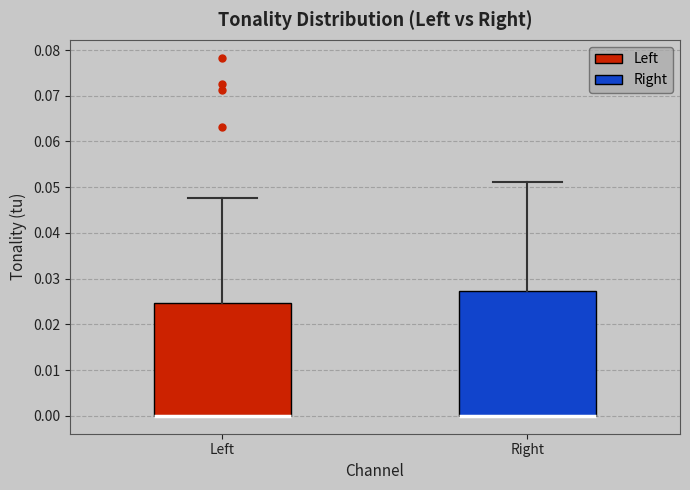

Reading left to right, transcribe this box plot: for each box, give where its median line is, the range the box spans, and where its two whiskers end, as read against the y-axis. The values are not printed on the chart, so give them approximately, as read against the axis.

Left: median 0.000 (drawn on the box's lower edge), box 0.000 to 0.025, whiskers 0.000 to 0.048
Right: median 0.000 (drawn on the box's lower edge), box 0.000 to 0.027, whiskers 0.000 to 0.051